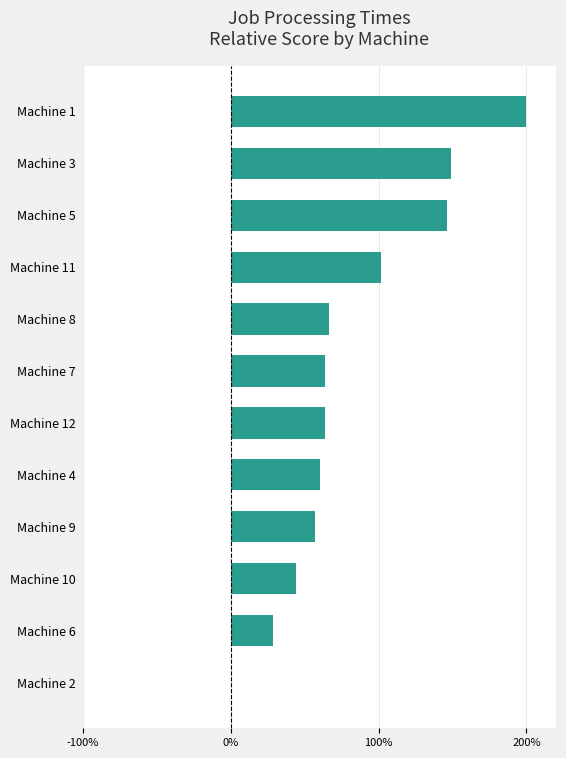

Reading bottom to top, list all the values displayed in this chart.

Machine 2=0.0	Machine 6=28.6	Machine 10=44.4	Machine 9=57.1	Machine 4=60.3	Machine 12=63.5	Machine 7=63.5	Machine 8=66.7	Machine 11=101.6	Machine 5=146.0	Machine 3=149.2	Machine 1=200.0